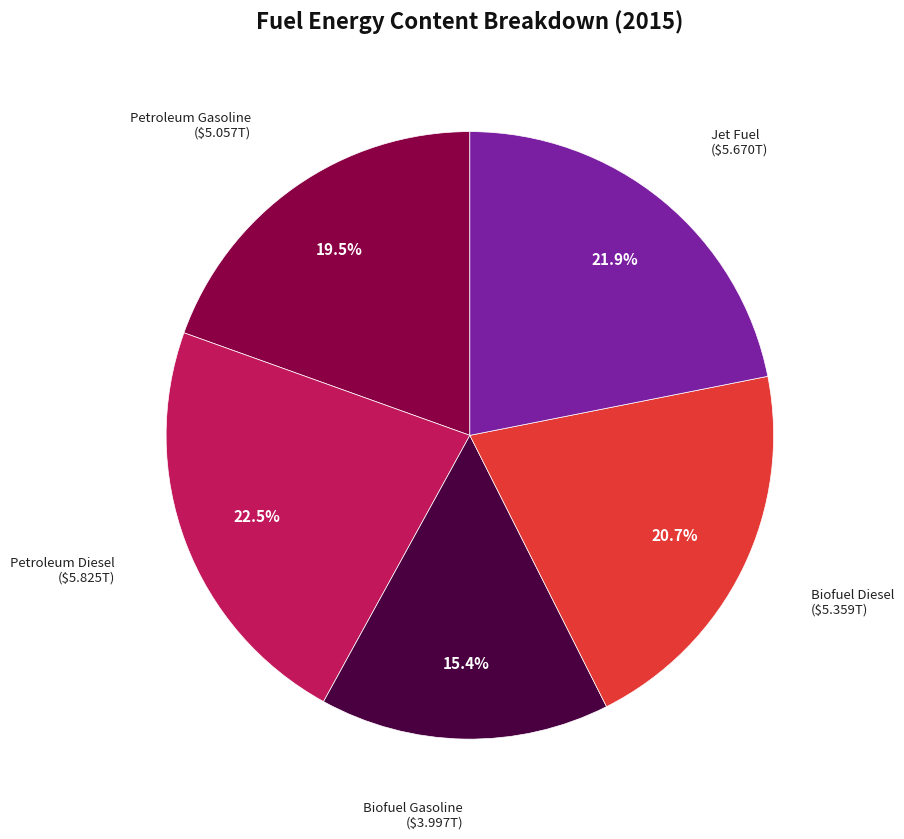

Is there a majority slice in this chart?

No